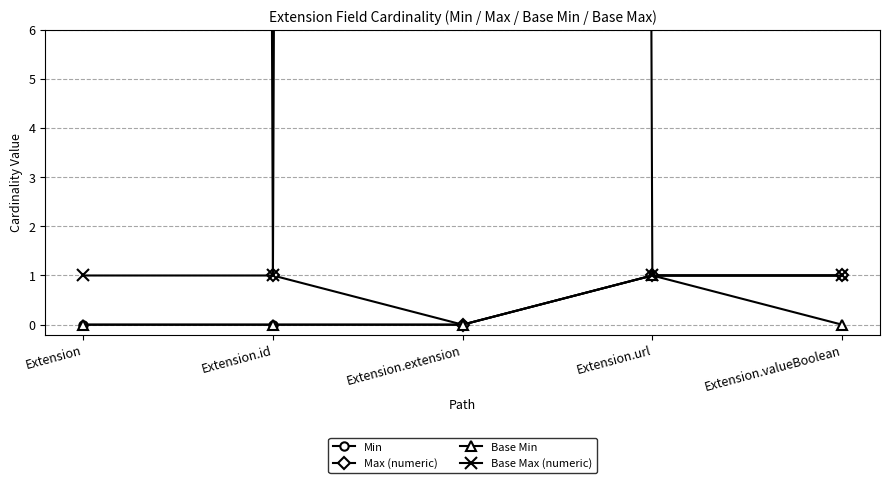

True or false: Base Max (numeric) and Max (numeric) intersect in this chart.

False